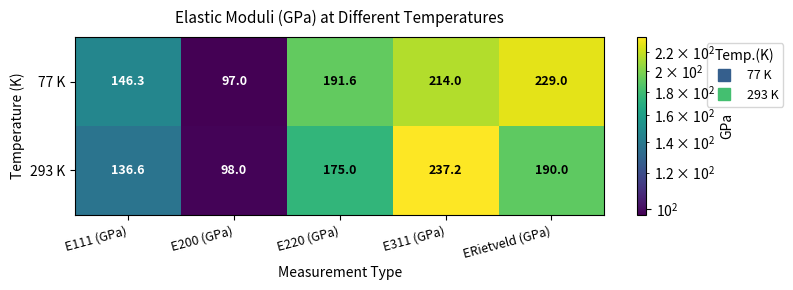

List the labels in order of 77 K value, largest first.

ERietveld (GPa), E311 (GPa), E220 (GPa), E111 (GPa), E200 (GPa)